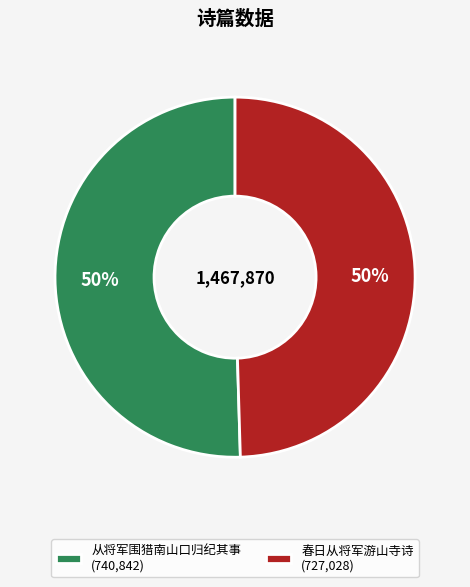

Do 从将军围猎南山口归纪其事 (740,842) and 春日从将军游山寺诗 (727,028) together represent more than half of the pie?

Yes